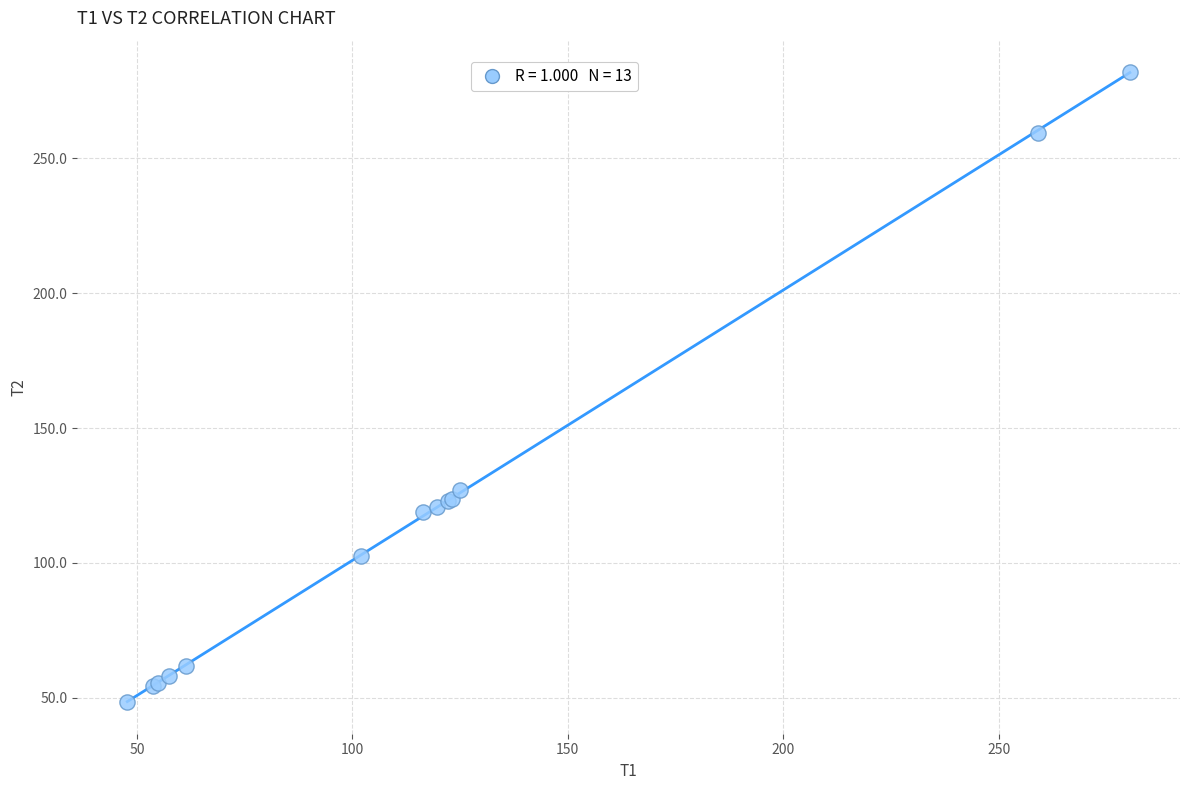

What Y value in the scatter plot is closest to 165?

126.9